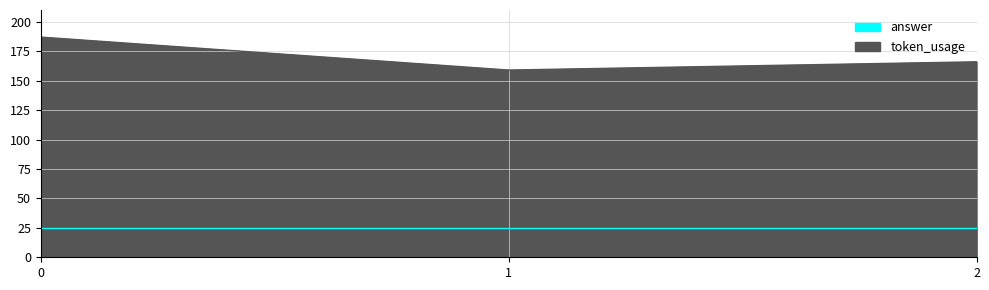

Reading left to right, what are all the values shown in this chart?

187	159	166